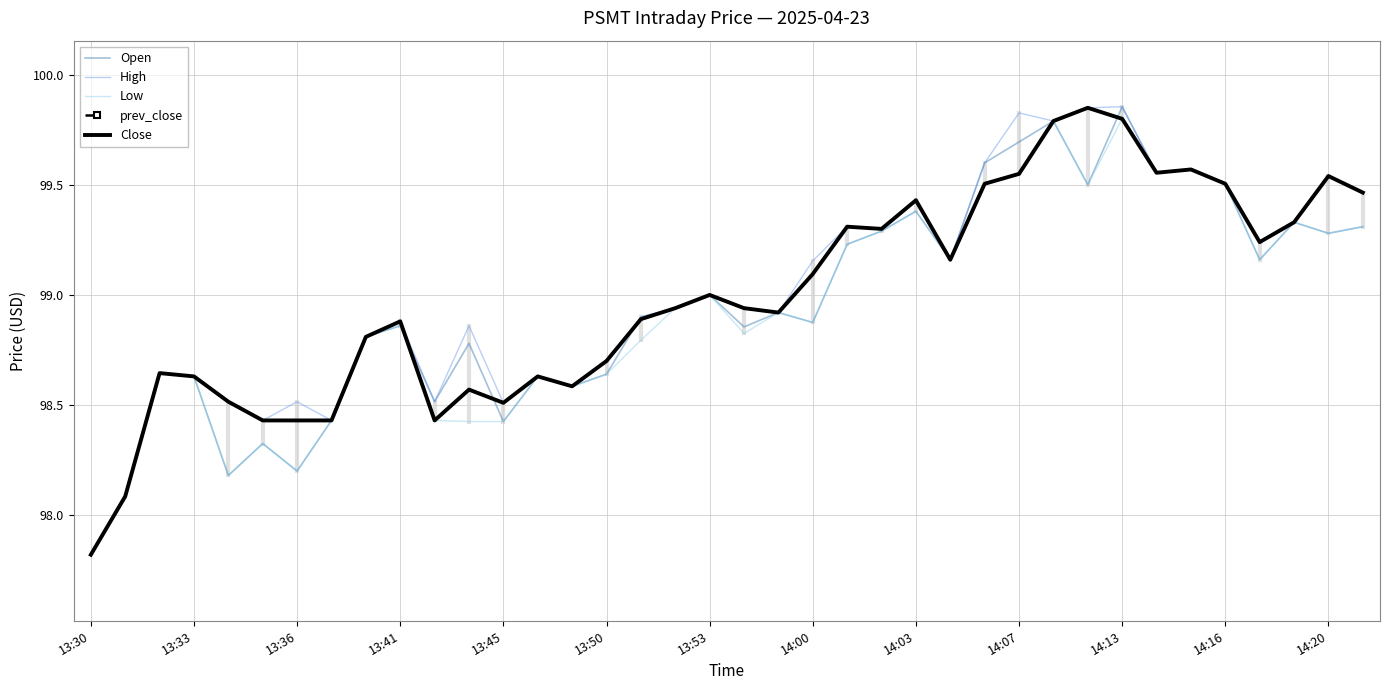

What is the minimum value for Low?

97.8